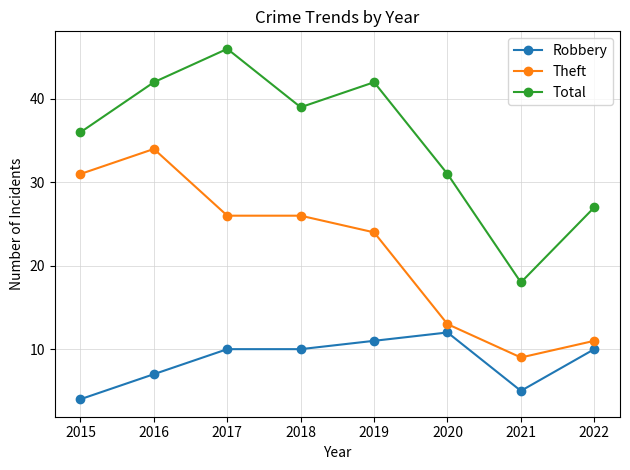

True or false: Robbery and Total intersect in this chart.

False